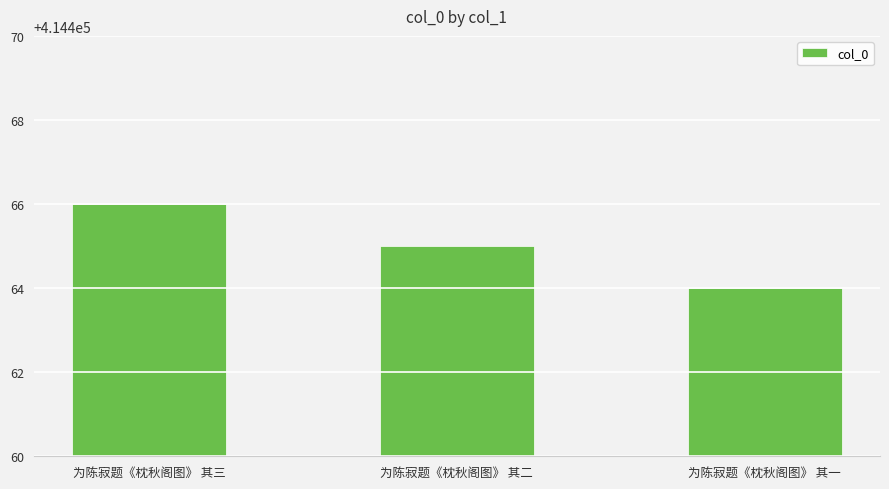

Read the value at 为陈寂题《枕秋阁图》 其二.

414465